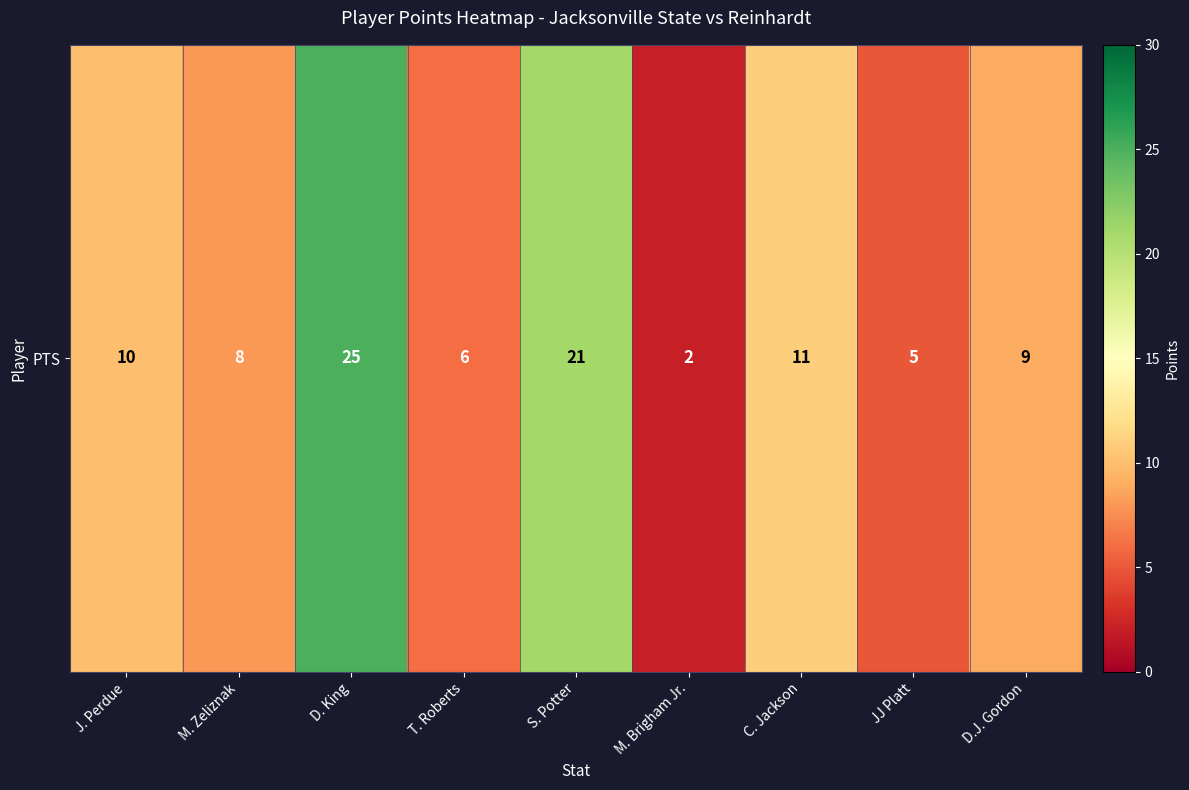

Reading left to right, extract all data points from this chart.

J. Perdue=10	M. Zeliznak=8	D. King=25	T. Roberts=6	S. Potter=21	M. Brigham Jr.=2	C. Jackson=11	JJ Platt=5	D.J. Gordon=9